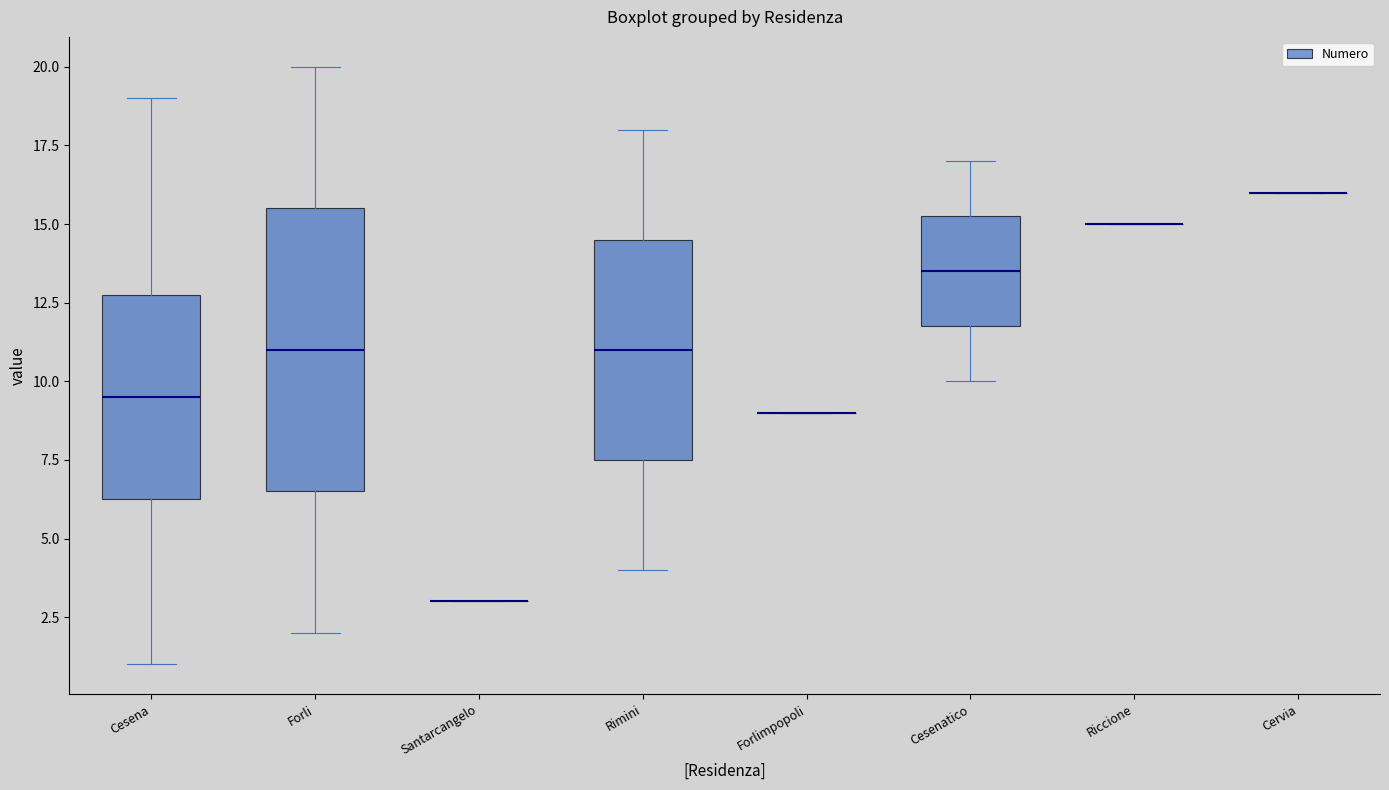

Reading left to right, read every box against the y-axis: the position of its median line, the range the box covers, and the ends of its whiskers. The values are not printed on the chart, so give them approximately, as read against the axis.

Cesena: median 9.5, box 6.5 to 13.0, whiskers 1.0 to 19.0
Forli: median 11.0, box 6.5 to 15.5, whiskers 2.0 to 20.0
Santarcangelo: box collapsed to a line at 3.0, whiskers 3.0 to 3.0
Rimini: median 11.0, box 7.5 to 14.5, whiskers 4.0 to 18.0
Forlimpopoli: box collapsed to a line at 9.0, whiskers 9.0 to 9.0
Cesenatico: median 13.5, box 12.0 to 15.5, whiskers 10.0 to 17.0
Riccione: box collapsed to a line at 15.0, whiskers 15.0 to 15.0
Cervia: box collapsed to a line at 16.0, whiskers 16.0 to 16.0